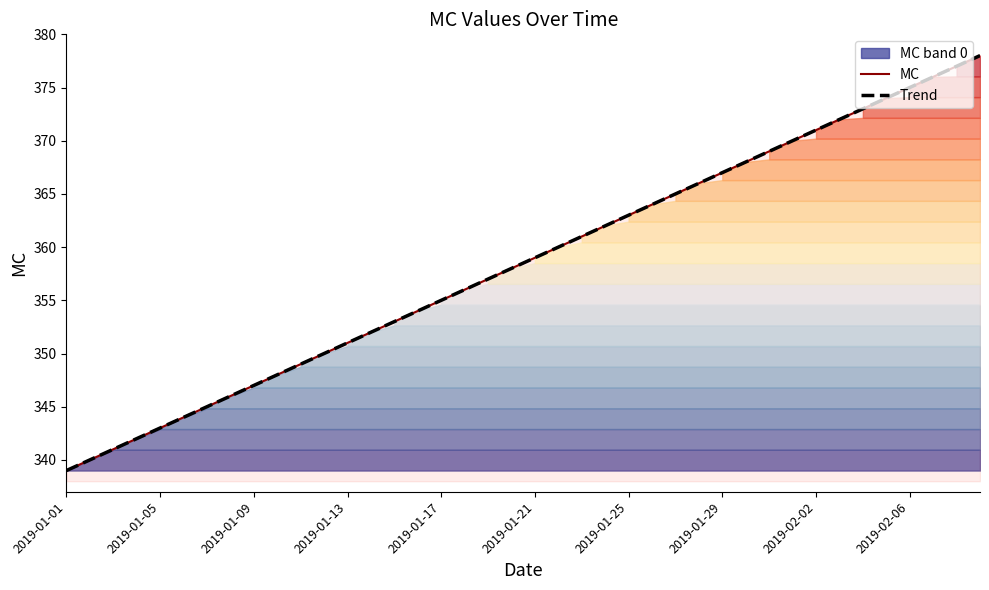

What is the total value across all series at 2019-01-29?

734